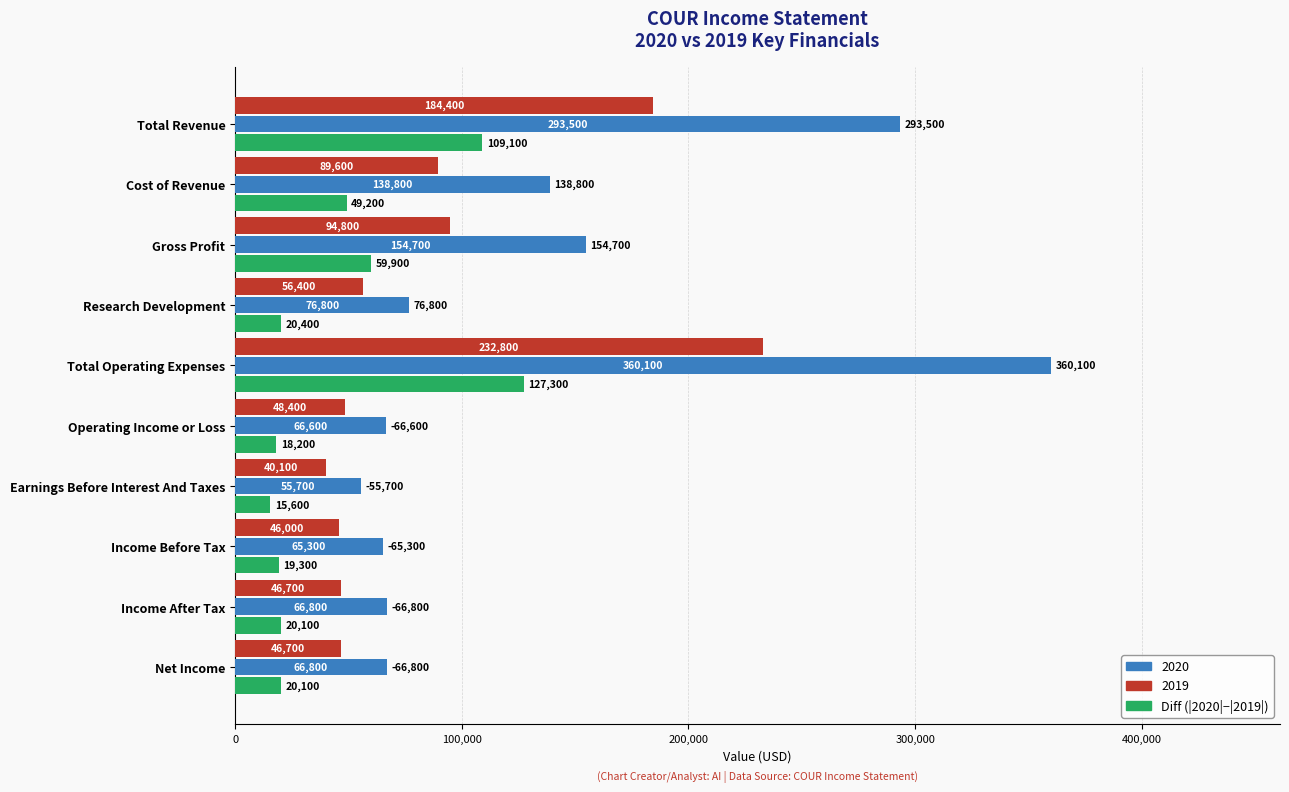

At Net Income, list the series in order from smallest to largest.

Diff (|2020|−|2019|), 2019, 2020